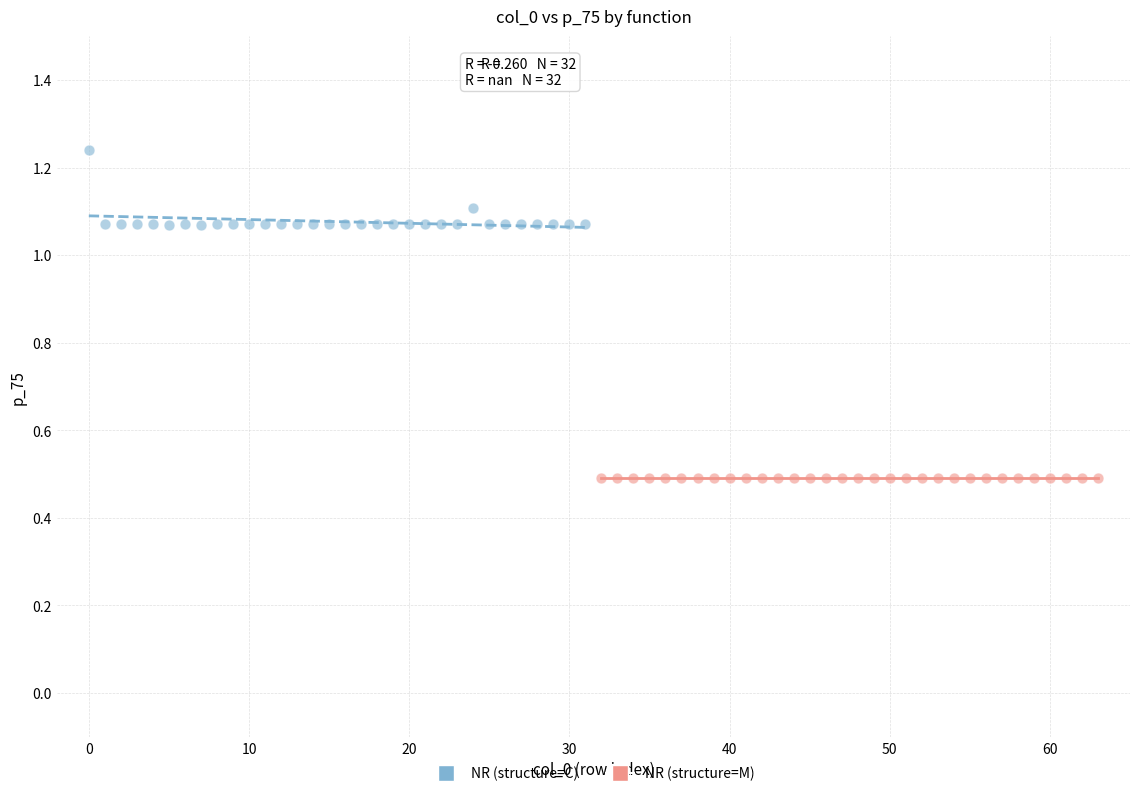

Which series reaches the maximum Y coordinate?

NR (structure=C)